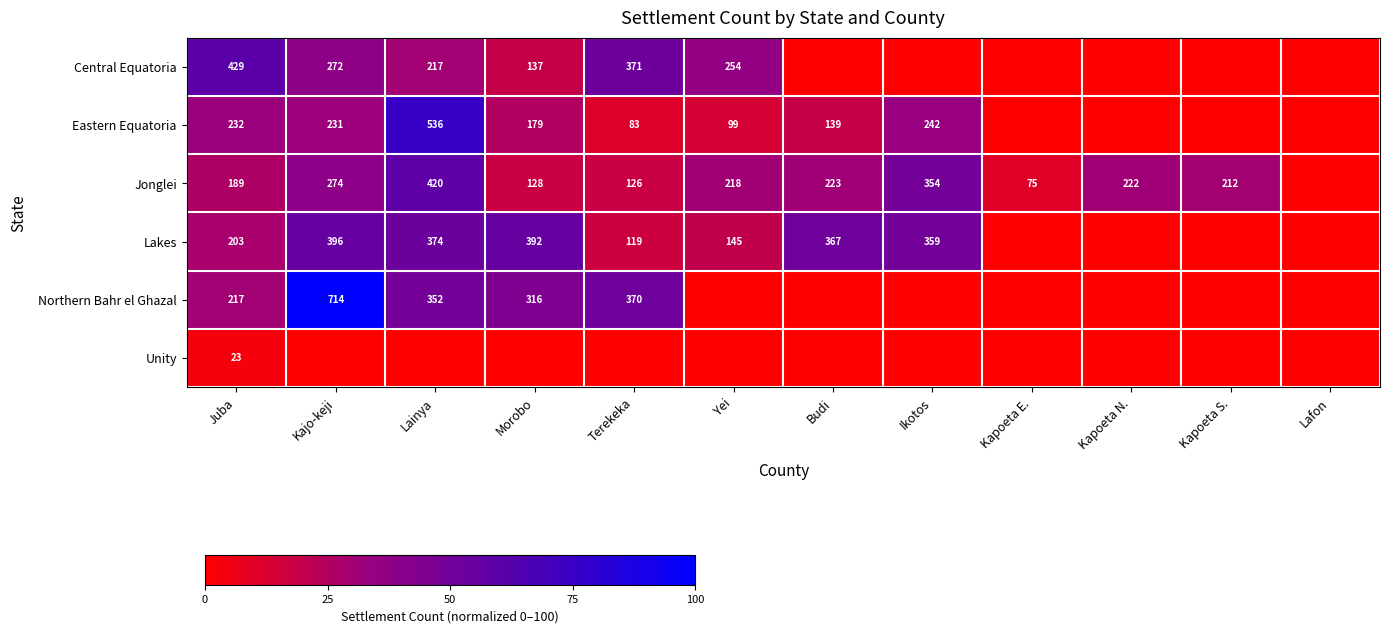

The Jonglei series shows 283 at Lainya. True or false?

False